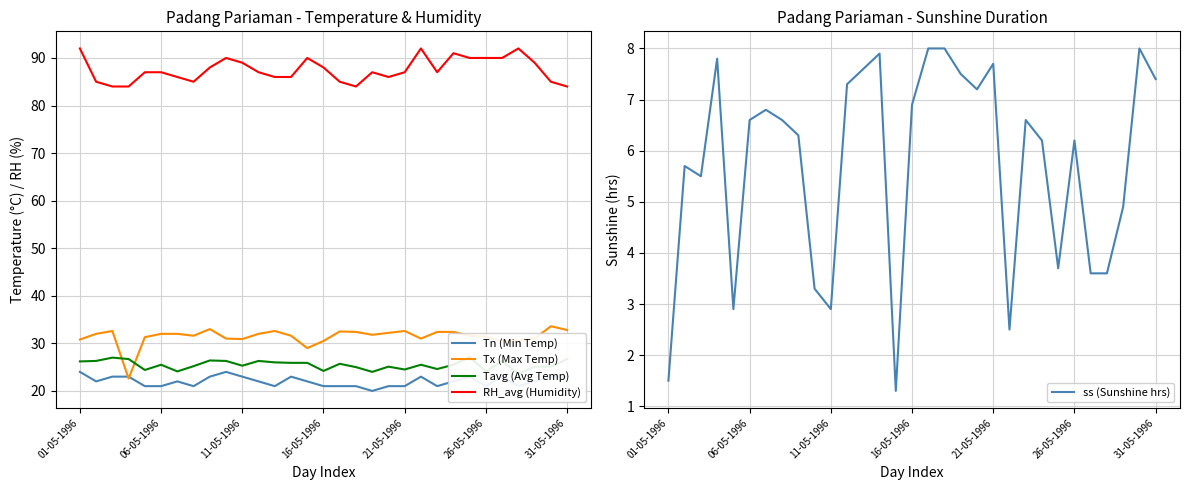

Count the number of data series in this chart.

5